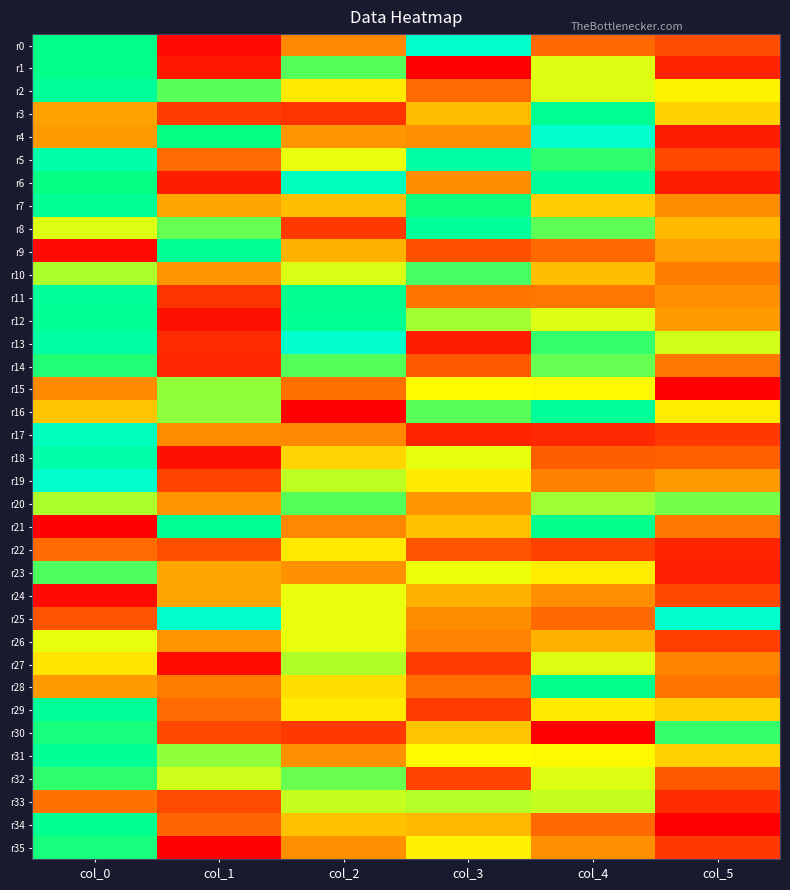

At which category does the chart reach its peak across all series?

col_3